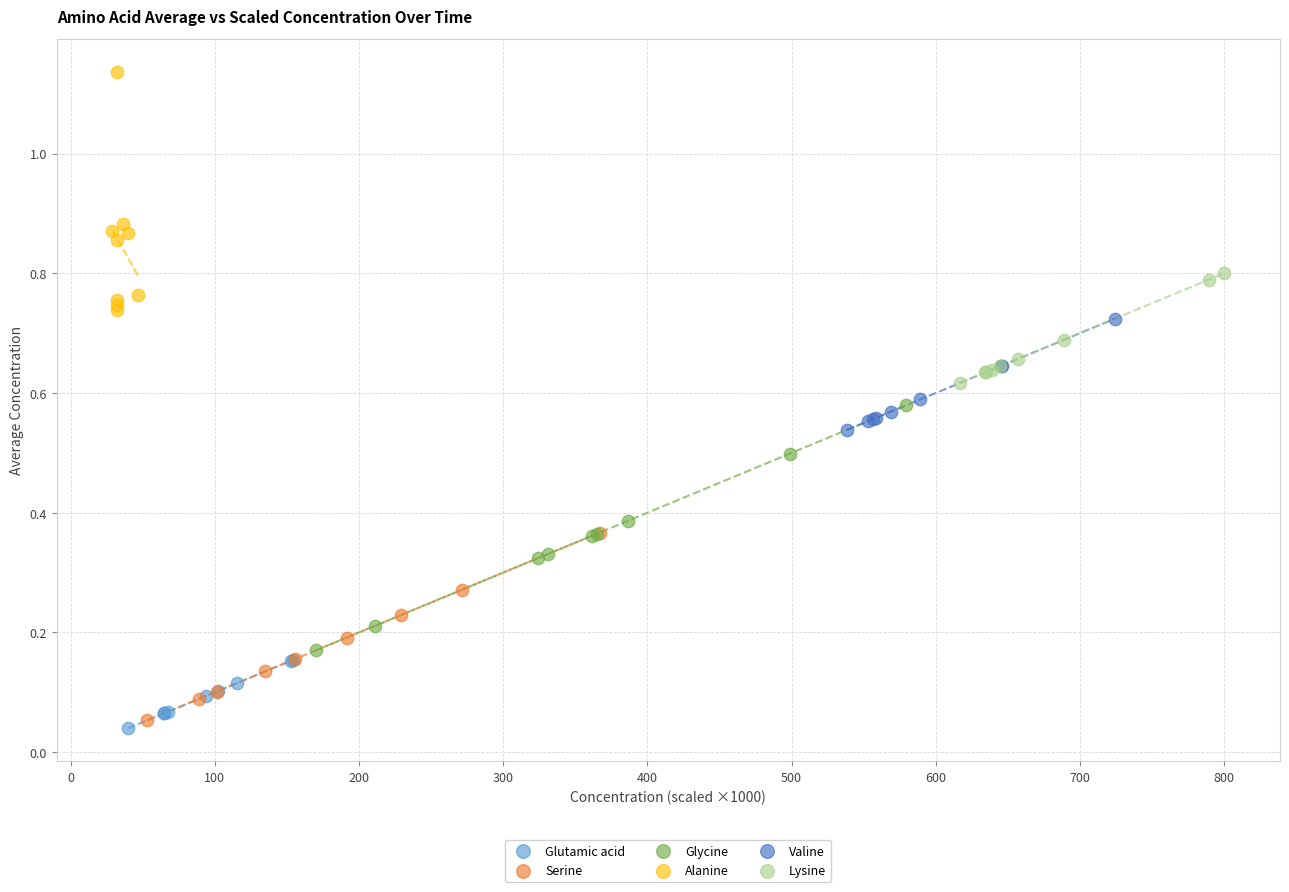

Which series reaches the maximum Y coordinate?

Alanine